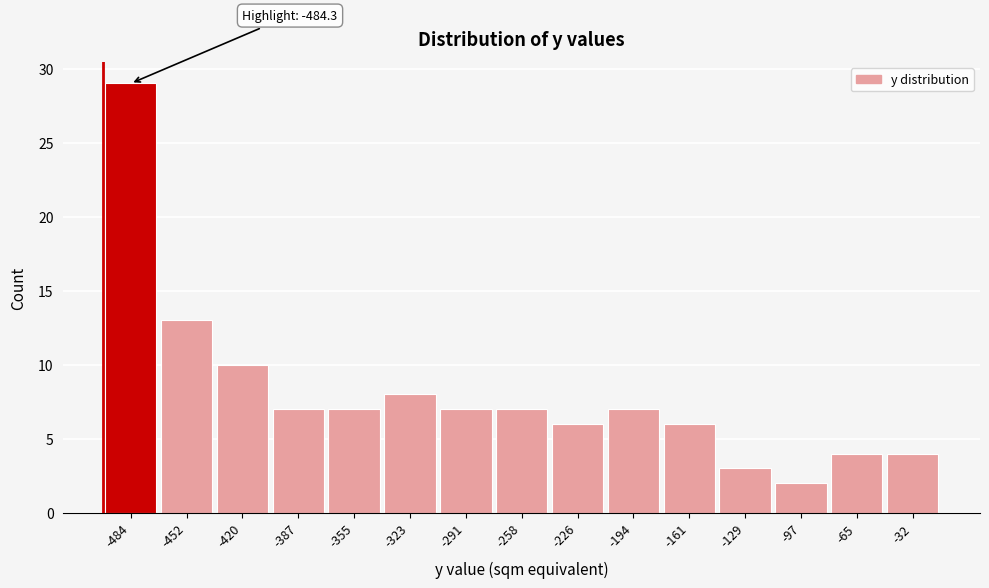

Reading right to left, what are all the values shown in this chart?

-32=4	-65=4	-97=2	-129=3	-161=6	-194=7	-226=6	-258=7	-291=7	-323=8	-355=7	-387=7	-420=10	-452=13	-484=29